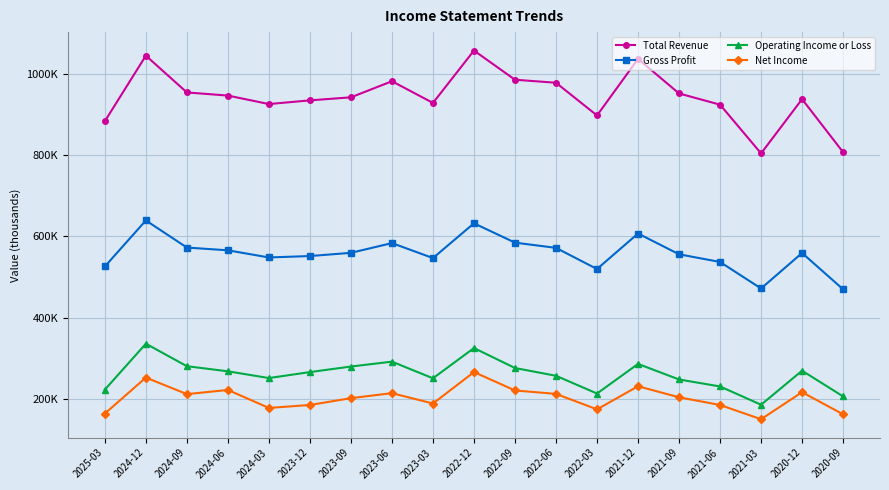

Is this an area chart (filled region under the line)?

No